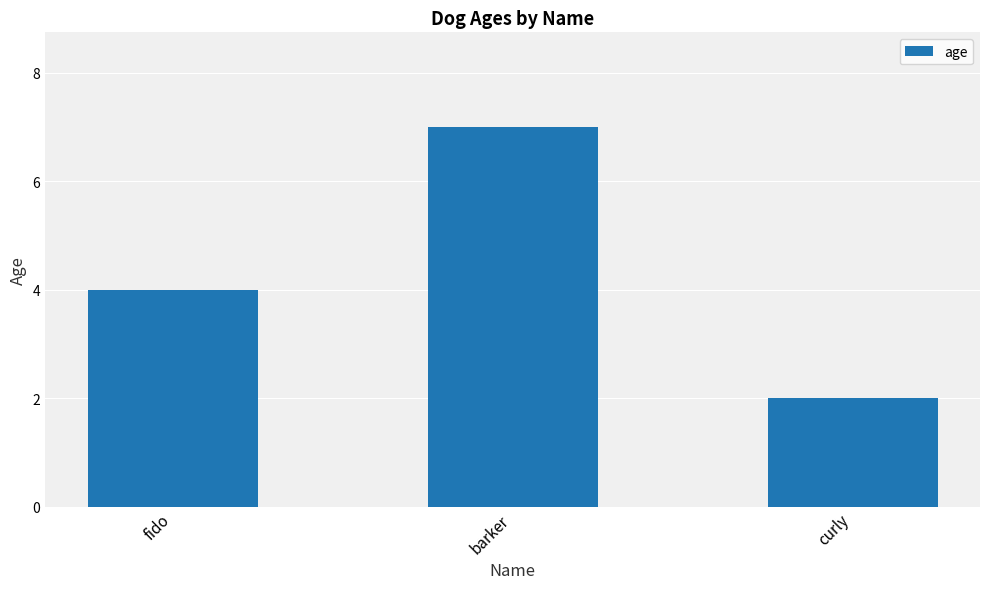

List the labels in order of value, smallest first.

curly, fido, barker